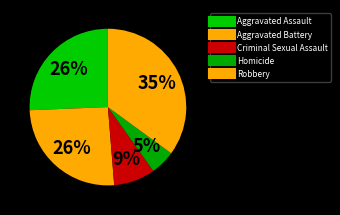

Is it true that Homicide is 1% of the pie?

False